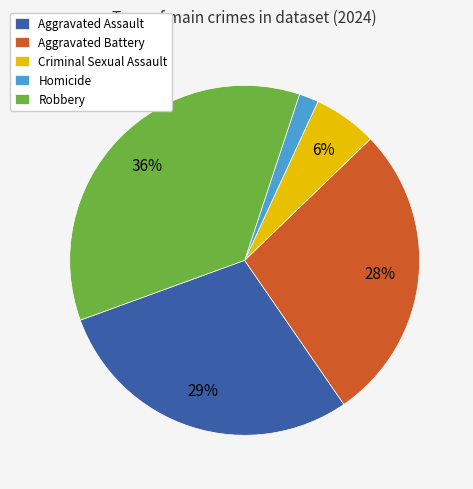

How many slices are in this pie chart?

5